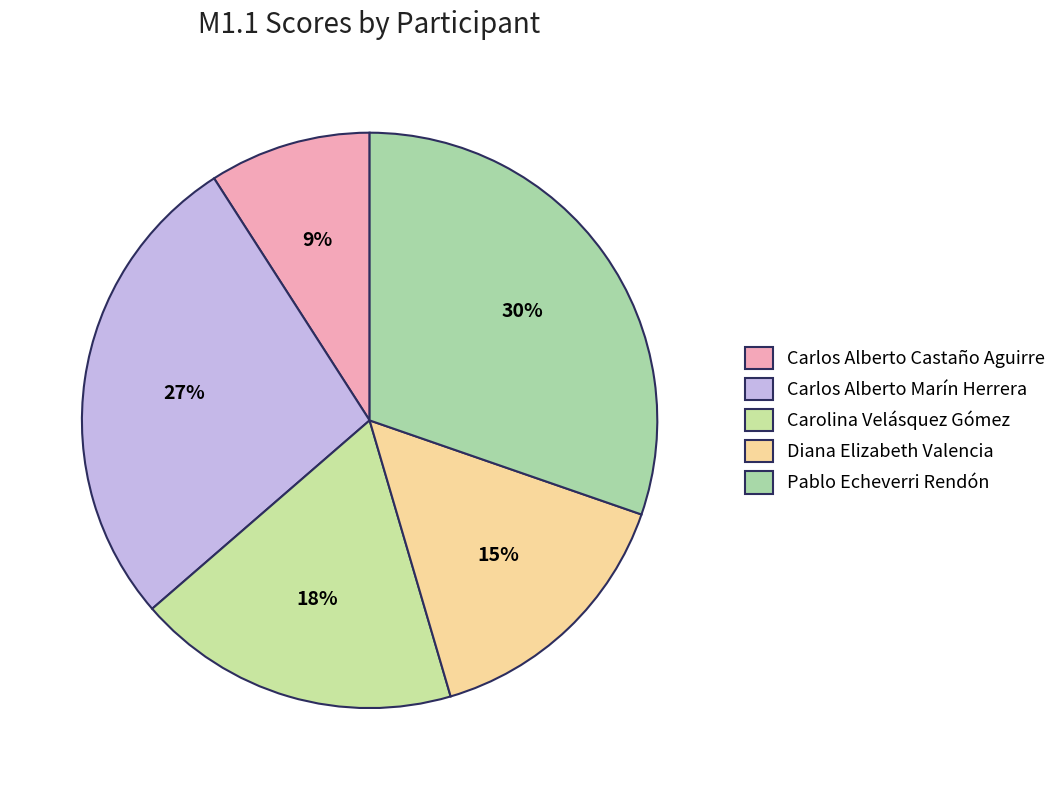

Is it true that Carolina Velásquez Gómez is 10% of the pie?

False